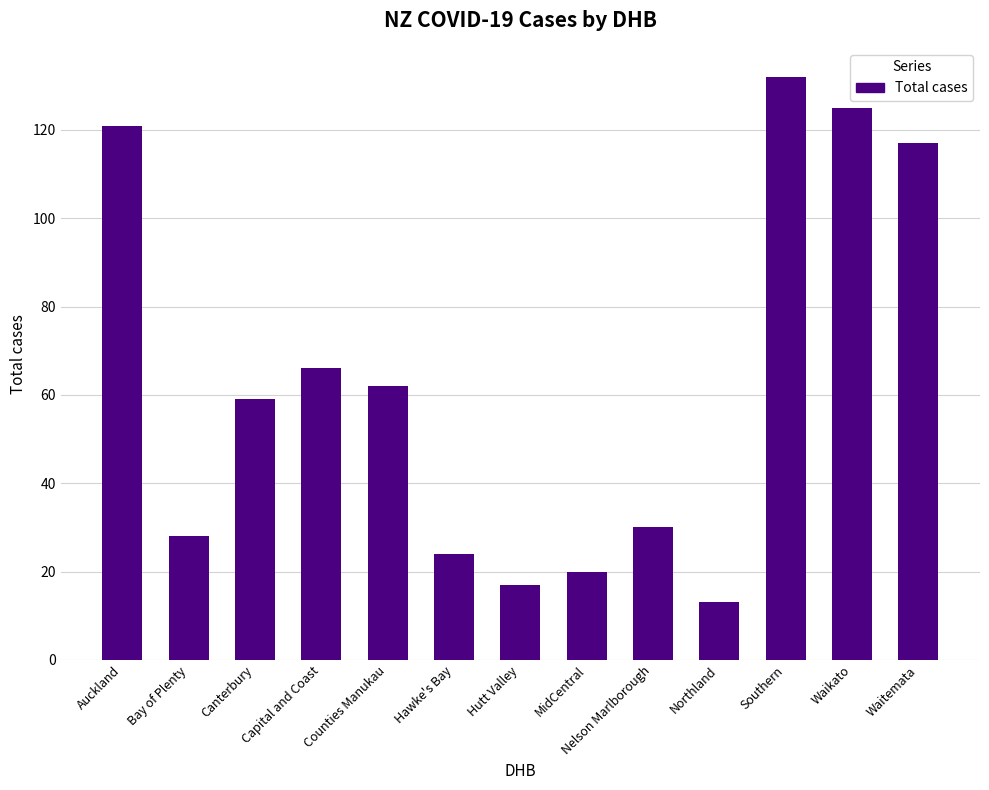

Reading left to right, what are all the values shown in this chart?

Auckland=121	Bay of Plenty=28	Canterbury=59	Capital and Coast=66	Counties Manukau=62	Hawke's Bay=24	Hutt Valley=17	MidCentral=20	Nelson Marlborough=30	Northland=13	Southern=132	Waikato=125	Waitemata=117